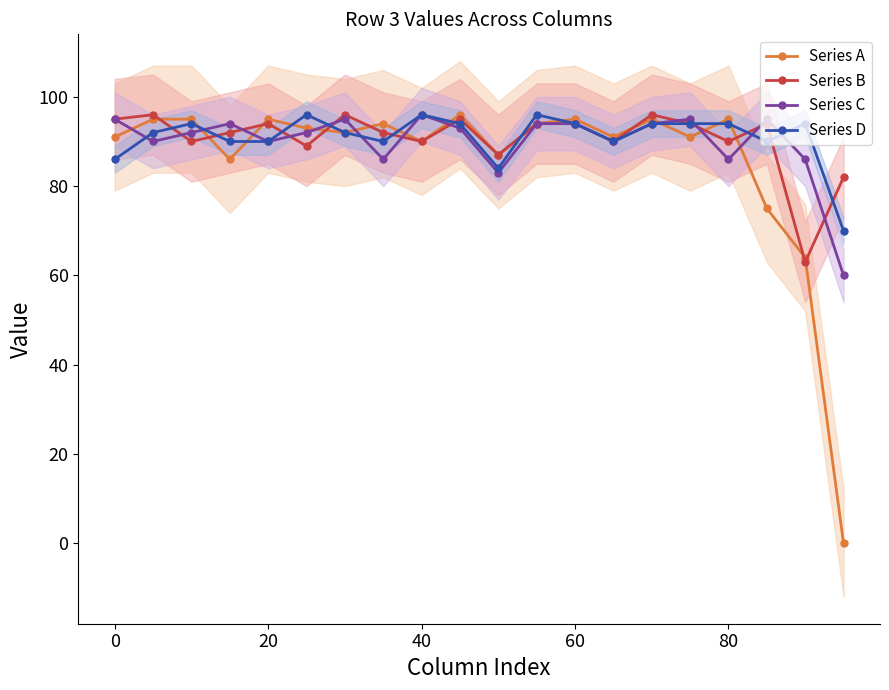

In Series A, how many points are higher than both neighbors (excluding endpoints)?

6